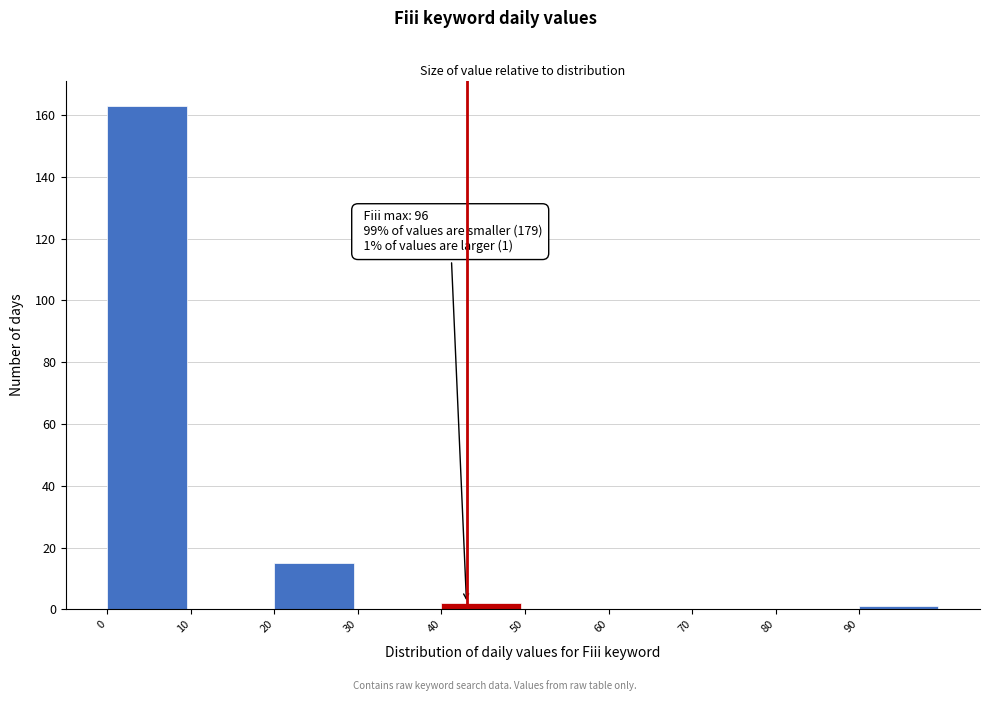

Which range on the x-axis has the tallest bar?

0 to 10